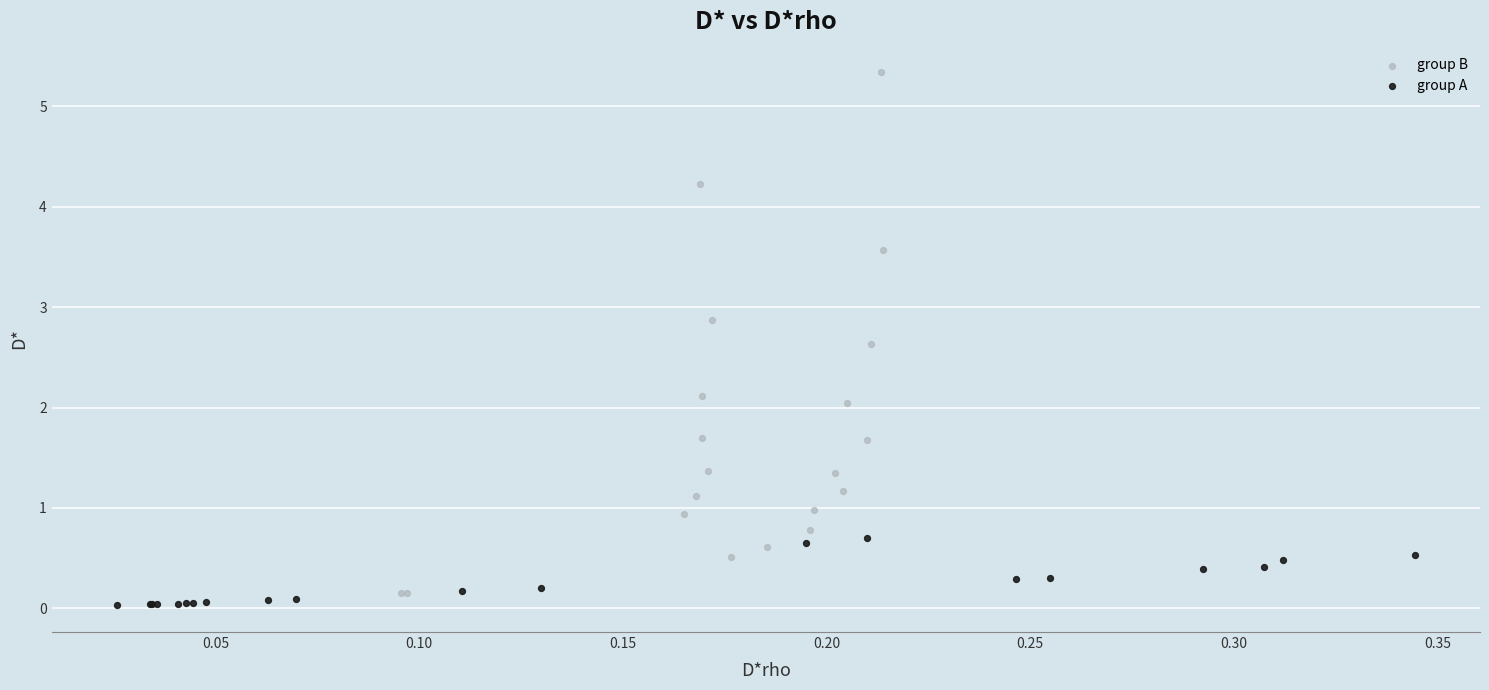

Which series contains the highest Y value?

group B